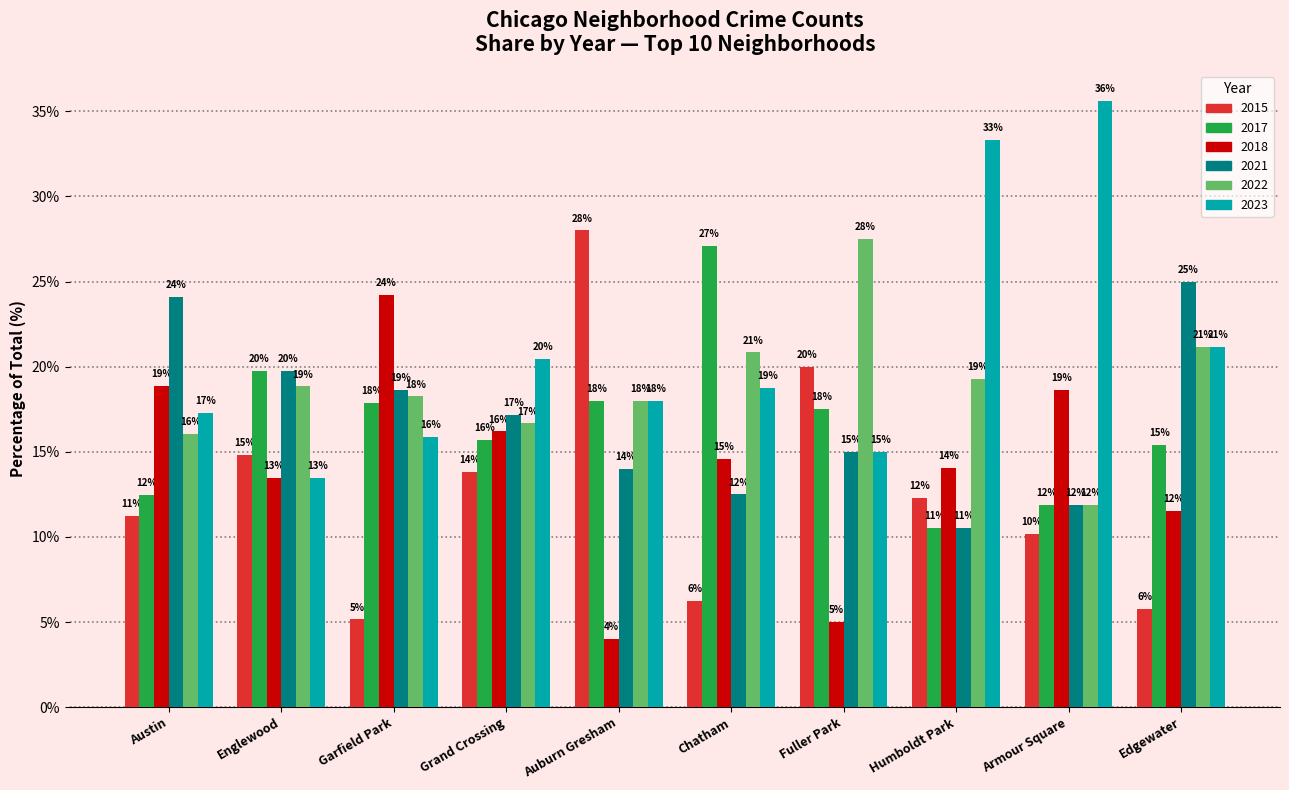

Which series has the widest spread of values?

2015